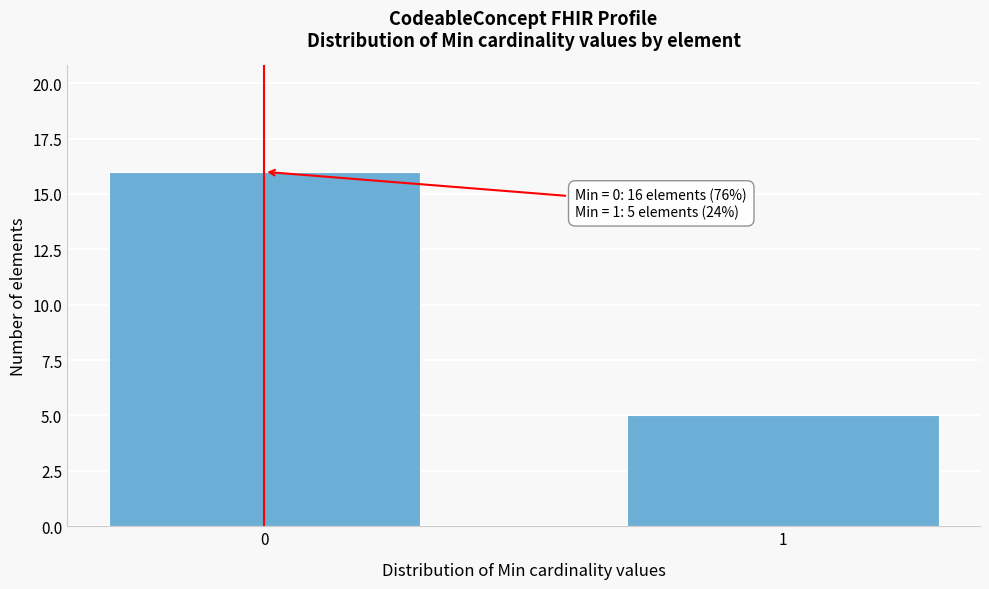

Reading left to right, list all the values displayed in this chart.

0=16	1=5